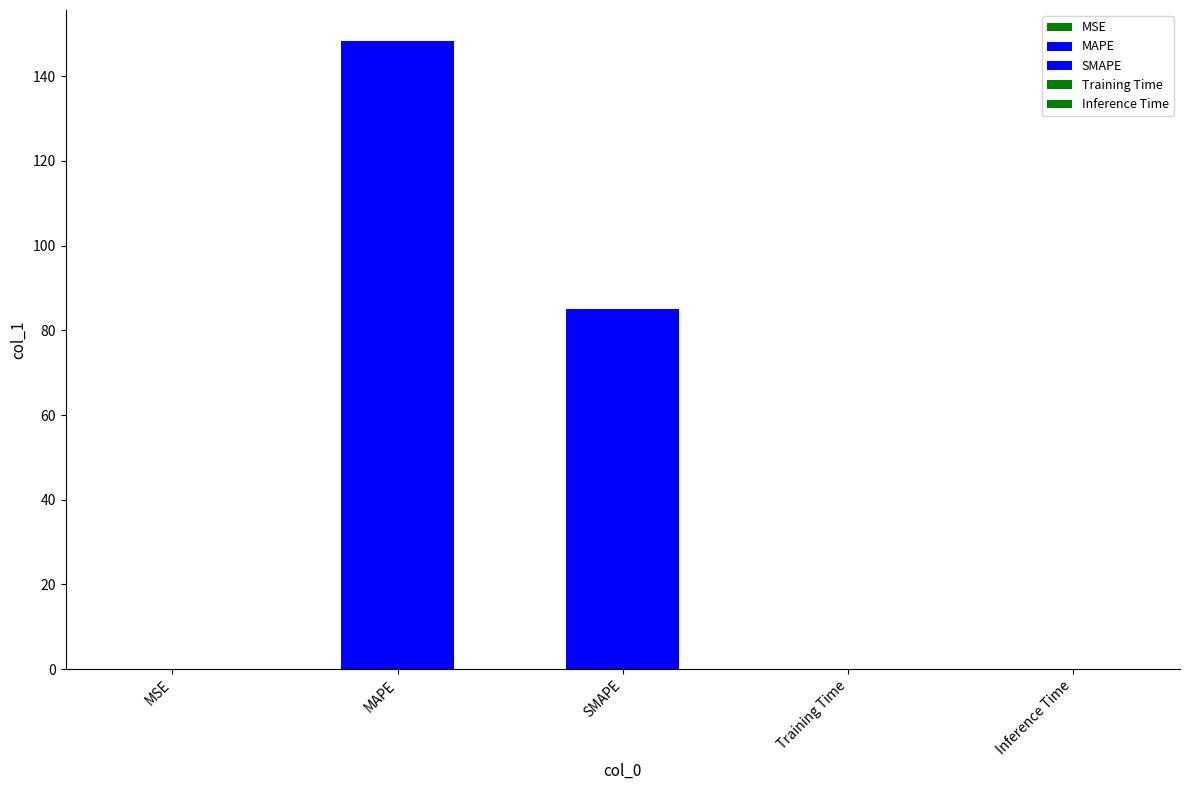

Between Inference Time and MAPE, which is larger?

MAPE